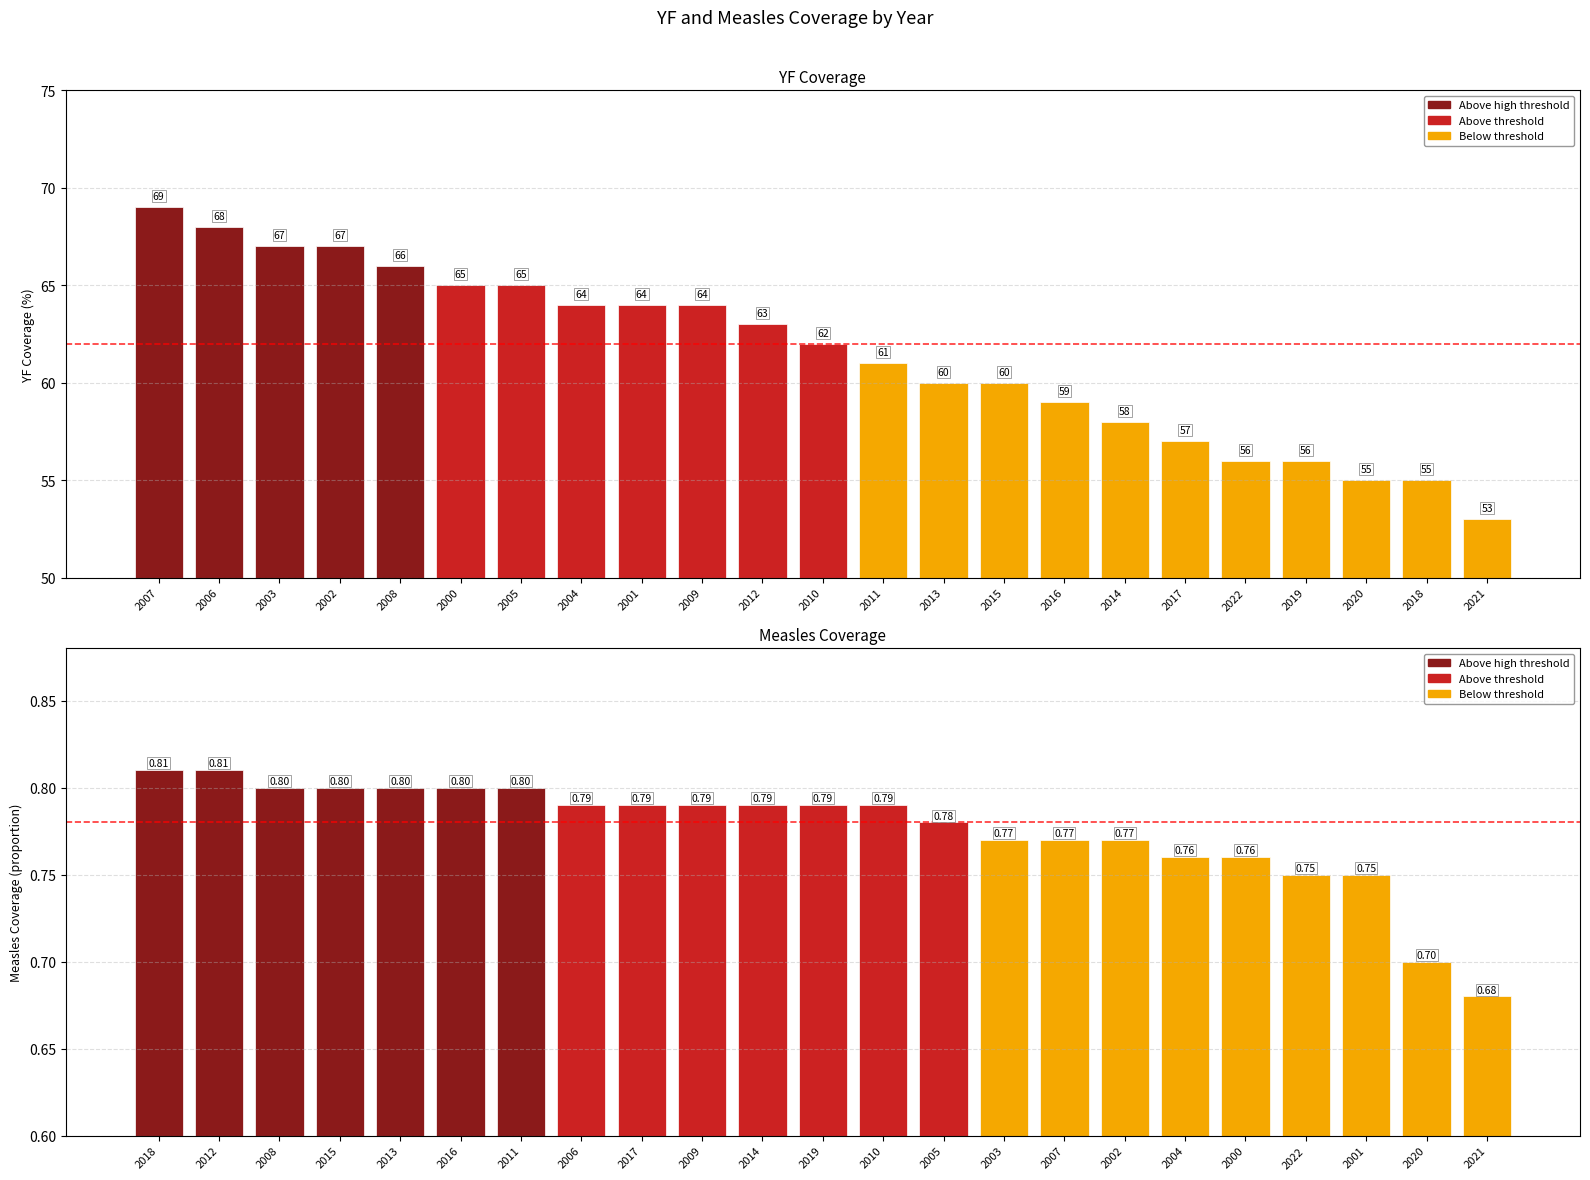

How many bars are there in each group?

2